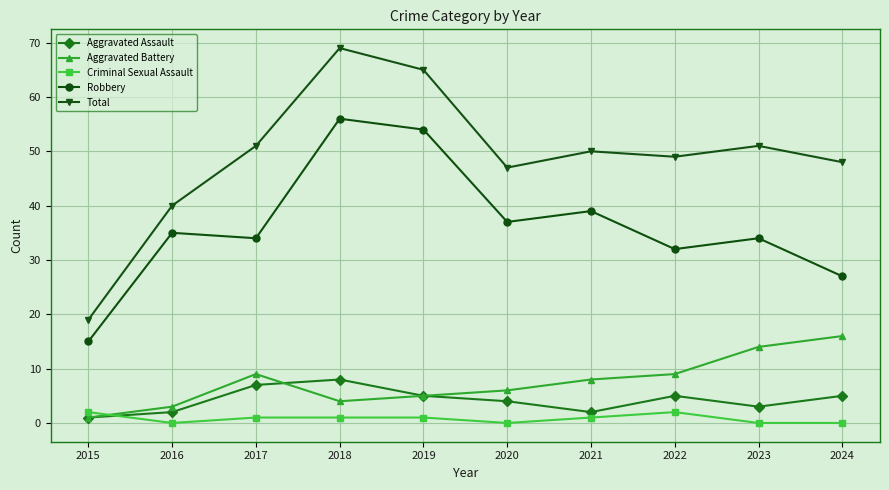

Reading right to left, list all the values displayed in this chart.

Aggravated Assault: 5	3	5	2	4	5	8	7	2	1
Aggravated Battery: 16	14	9	8	6	5	4	9	3	1
Criminal Sexual Assault: 0	0	2	1	0	1	1	1	0	2
Robbery: 27	34	32	39	37	54	56	34	35	15
Total: 48	51	49	50	47	65	69	51	40	19